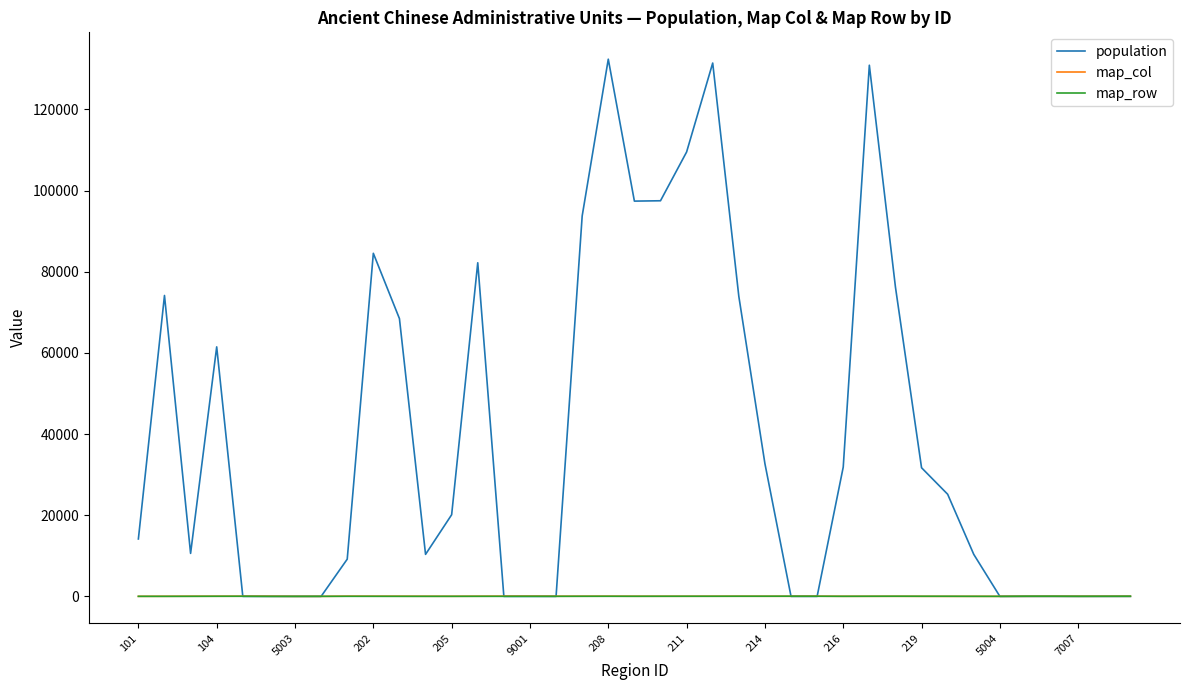

True or false: map_col has more than 1 points higher than both neighbors.

True